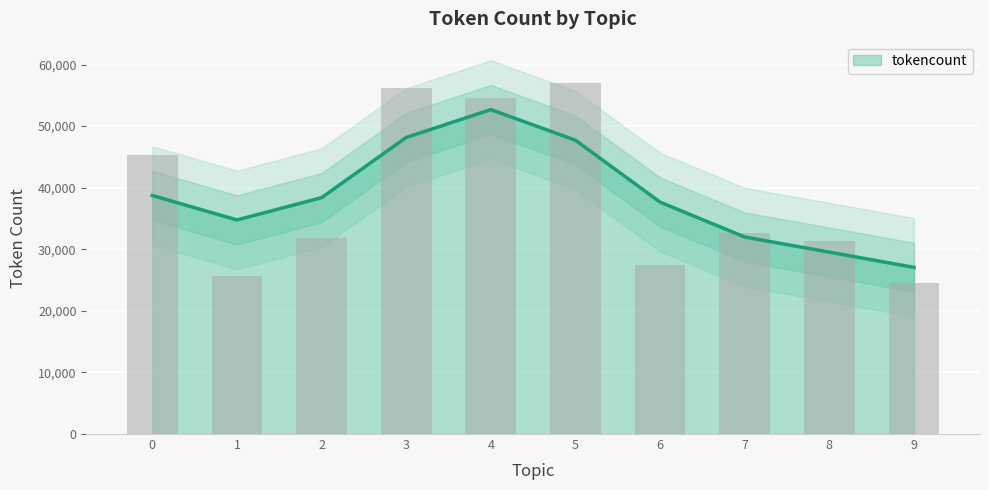

Reading left to right, what are all the values shown in this chart?

45231	25734	31823	56230	54627	57053	27462	32581	31301	24583